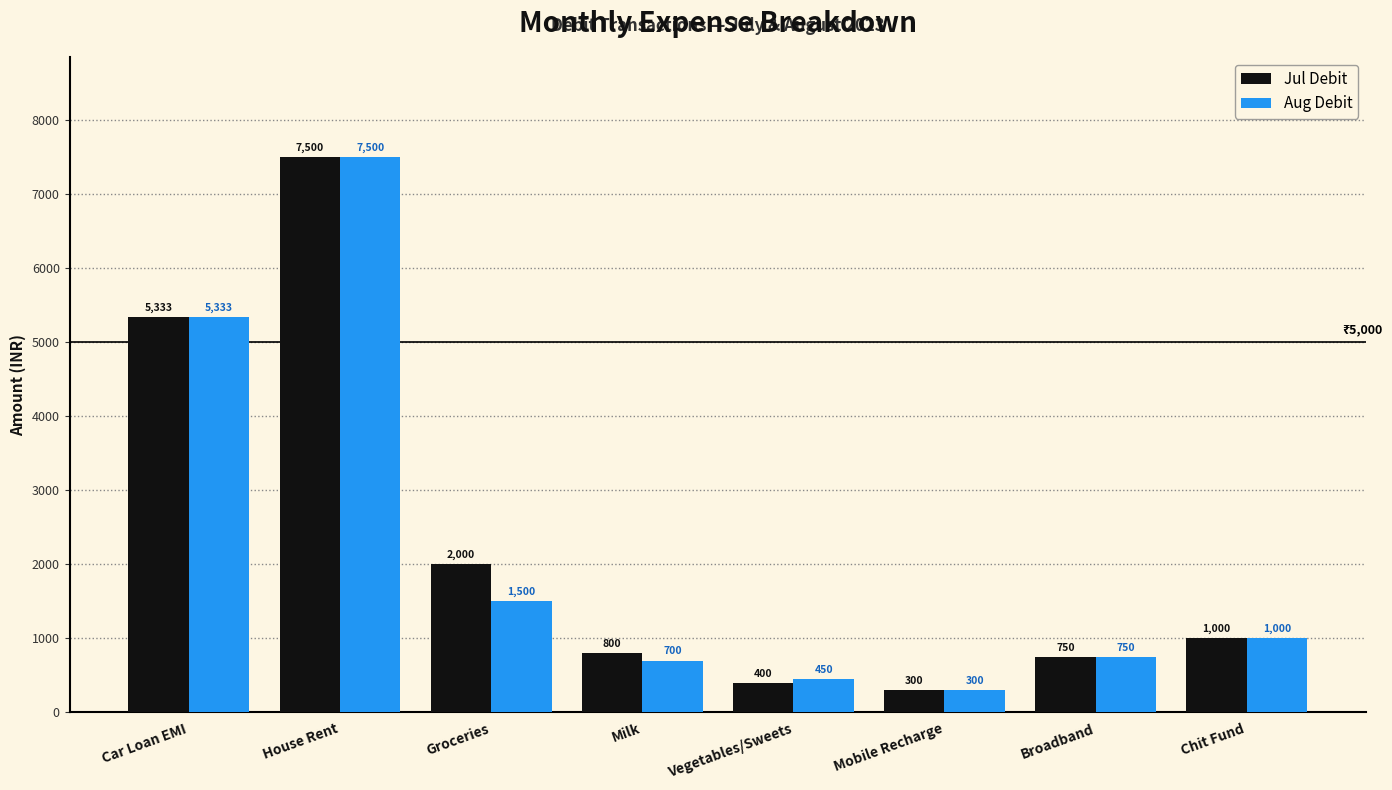

What is the spread (max minus min) of values at Vegetables/Sweets?

50